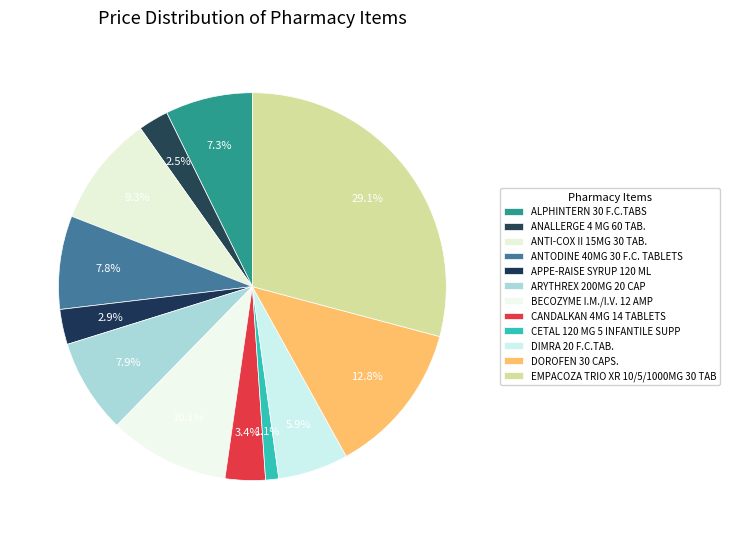

How many segments does this pie chart have?

12